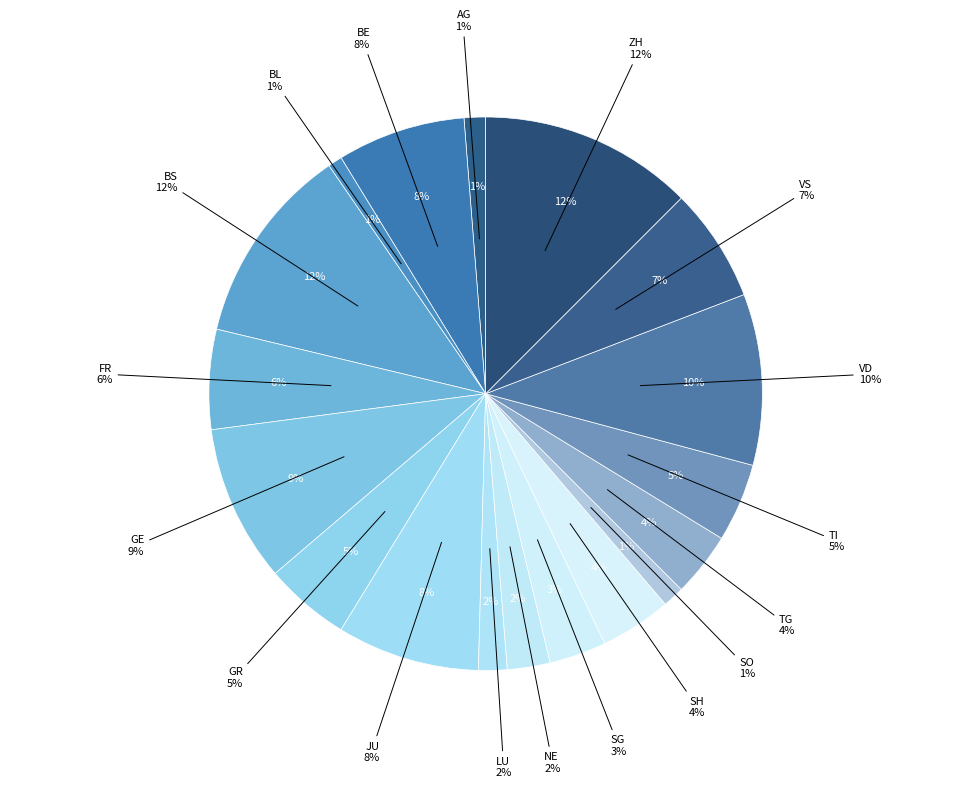

What percentage is the LU slice, to the nearest percent?

2%